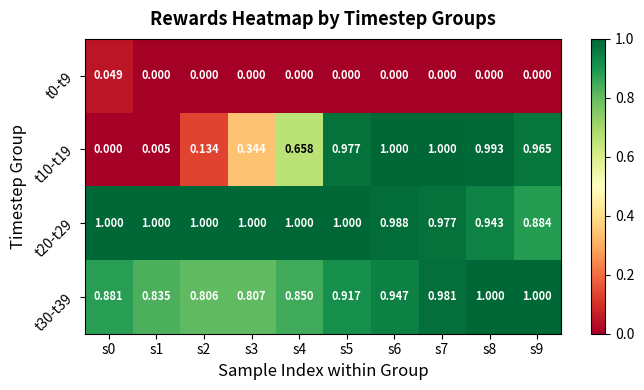

Is the value of t30-t39 at s7 greater than the value of t10-t19 at s9?

Yes